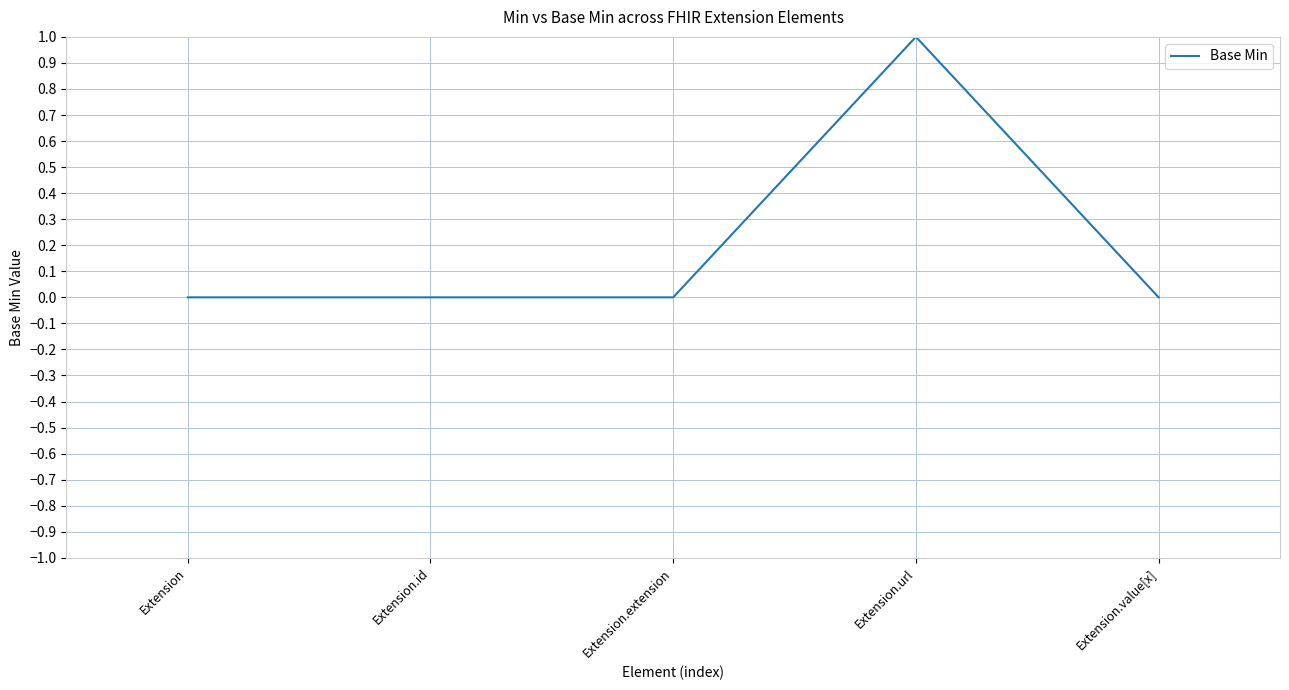

What is the sum of all values?

1